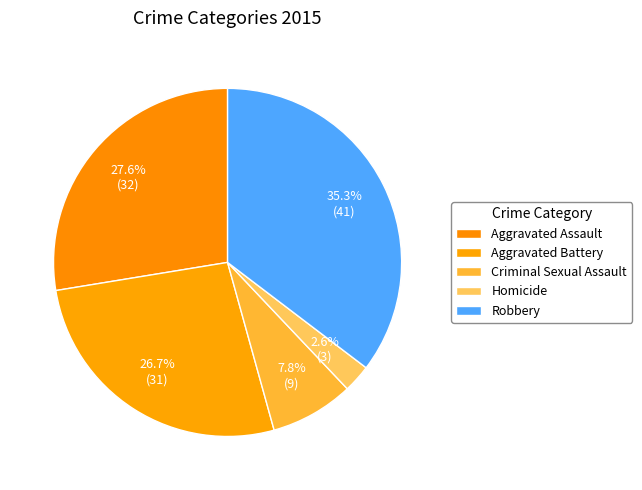

Which category has the smallest portion of the pie?

Homicide